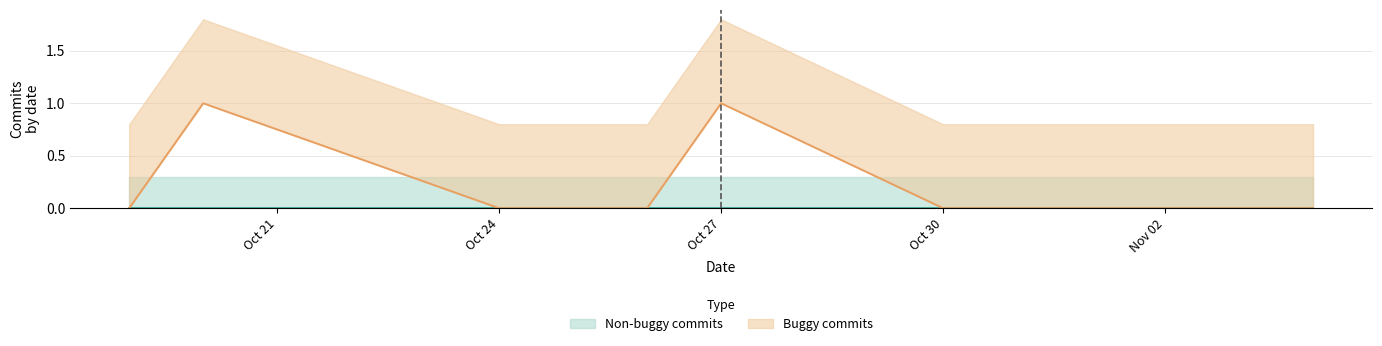

True or false: Non-buggy commits and Buggy commits cross at least once.

False